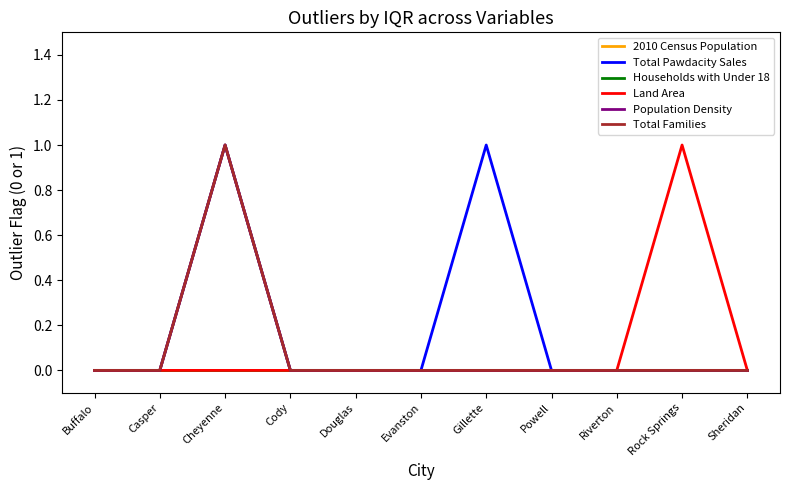

Does the chart have visible grid lines?

No